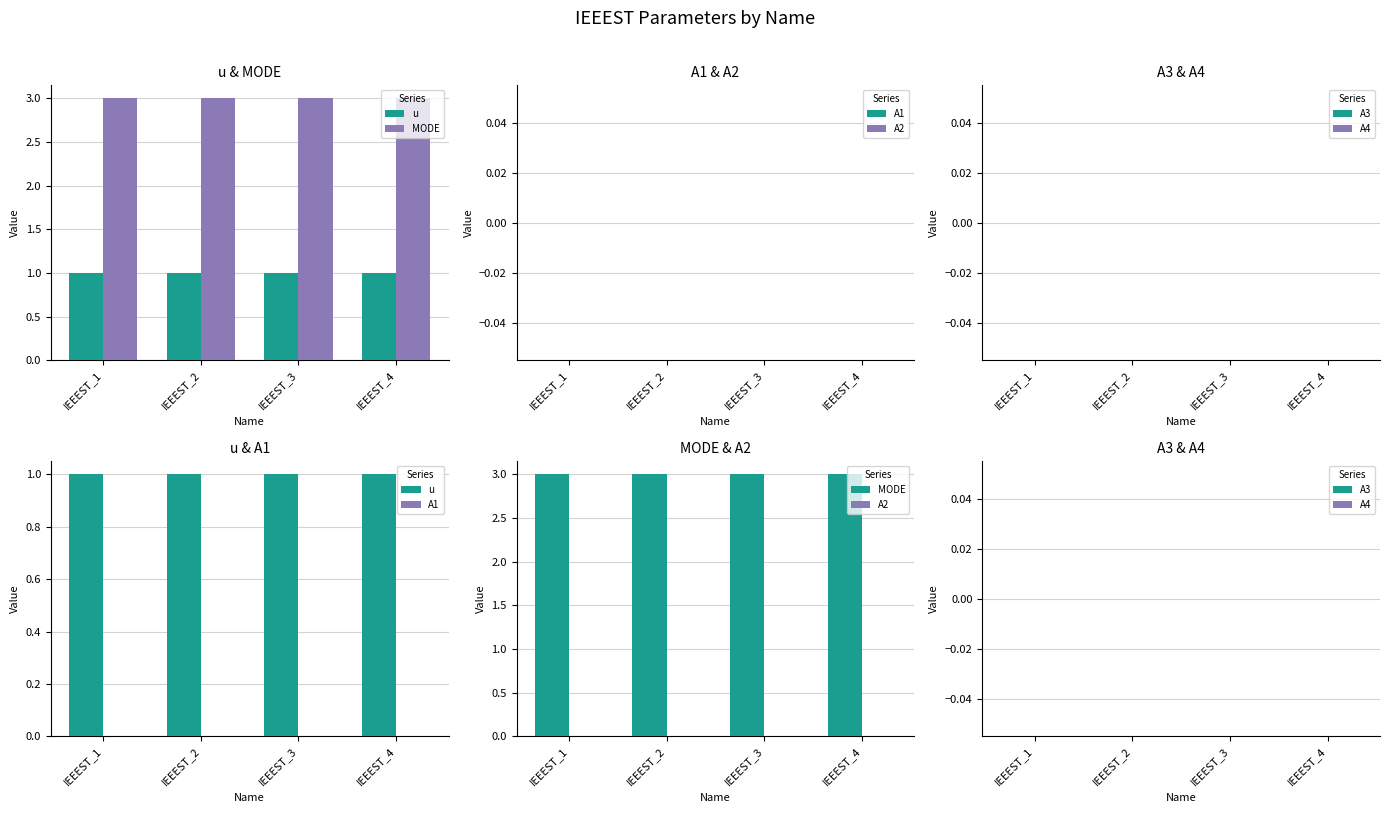

What is the highest value of the MODE series?

3